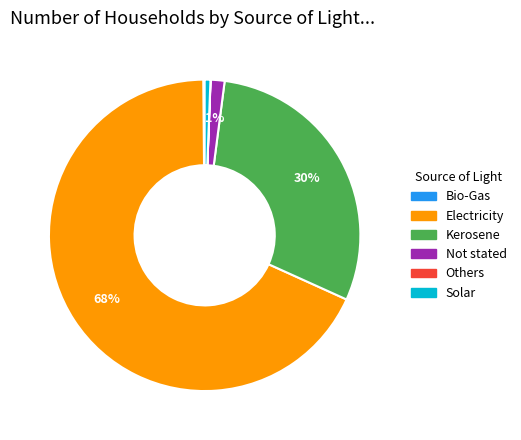

Combined, do Kerosene and Solar account for over 50%?

No